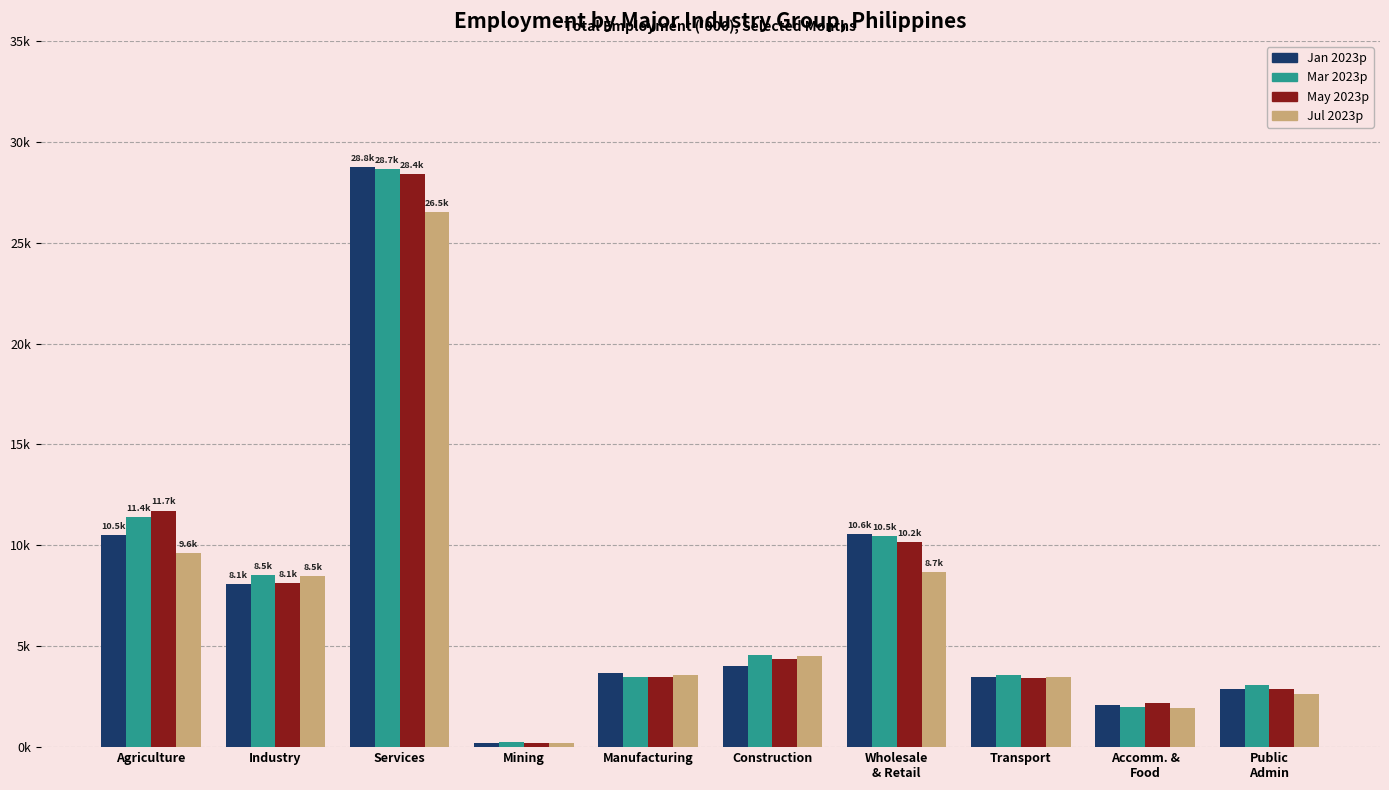

What is the value of the Mar 2023p bar at the 8th from the left?

3593.9